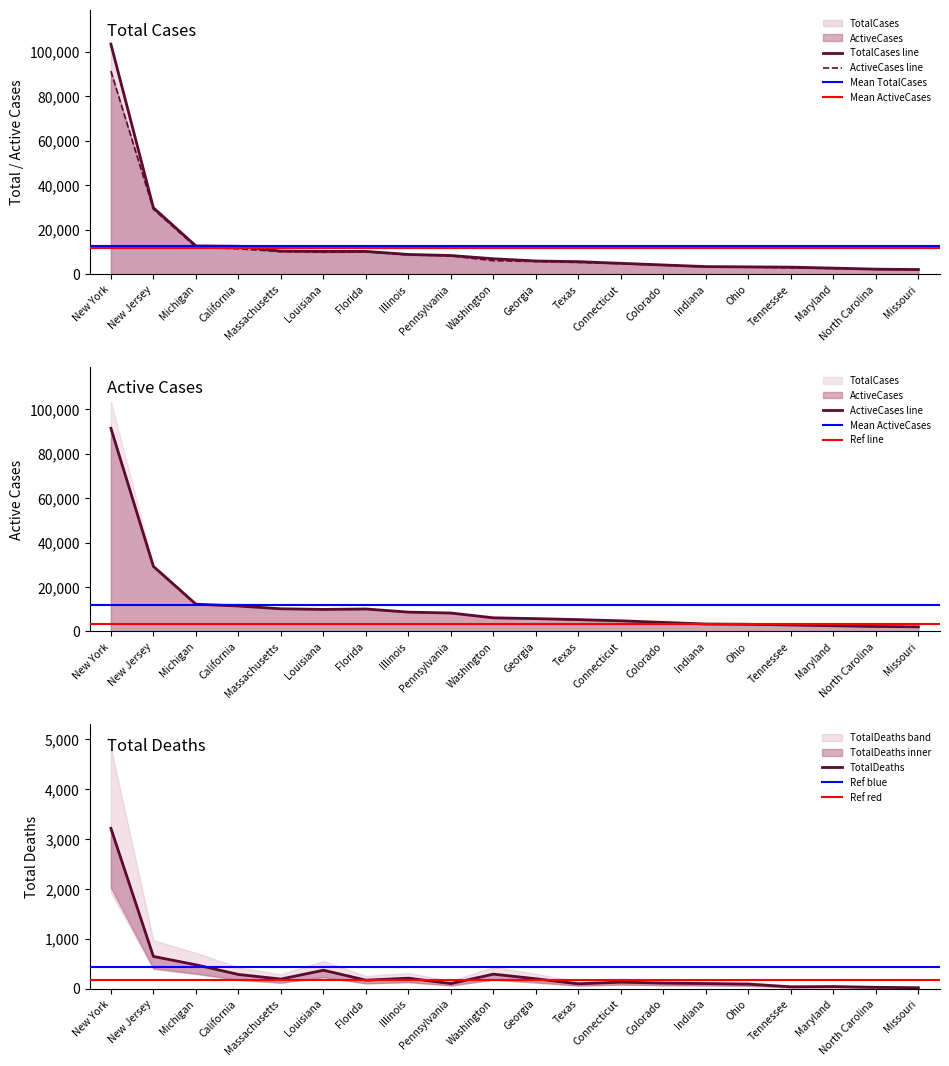

What is the approximate value of TotalCases at Massachusetts, to the nearest 50?

10400